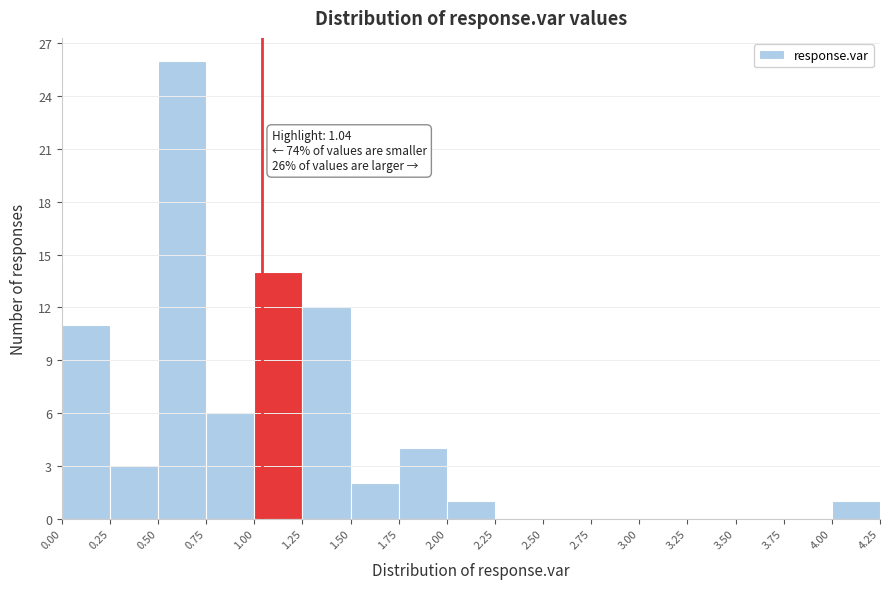

Over which range of the x-axis is the bar tallest?

0.50 to 0.75